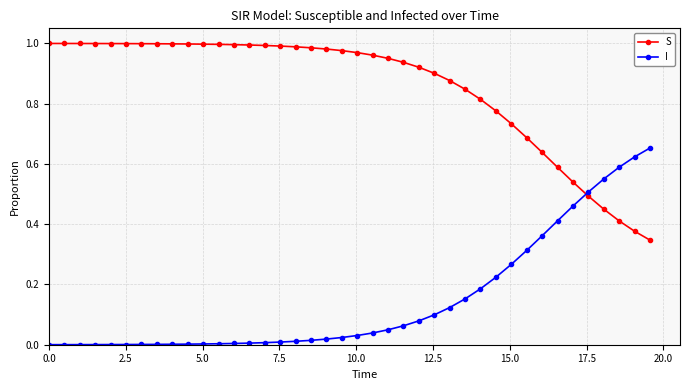

At how many categories does at least one series exceed 0?

40